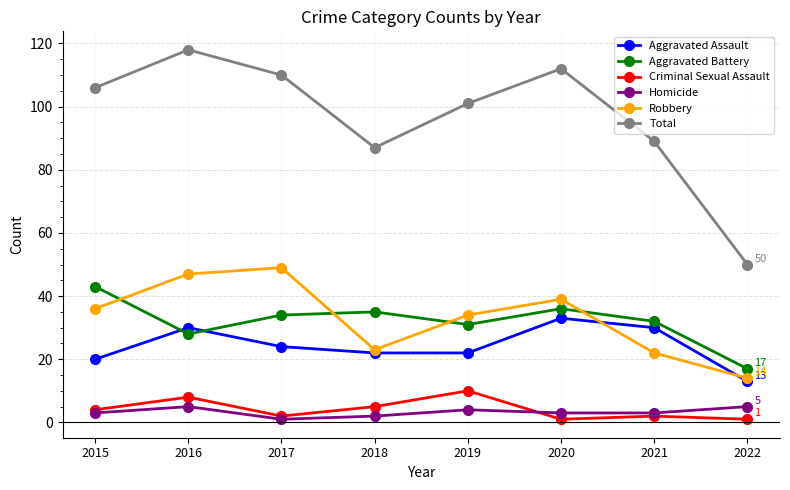

At which label does Aggravated Battery reach its peak?

2015